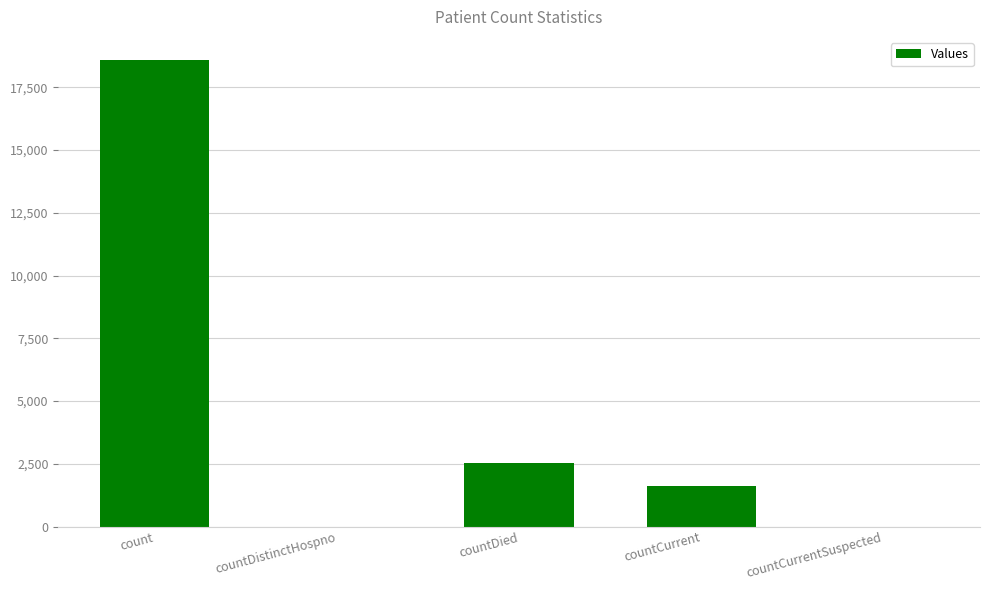

Reading right to left, list all the values displayed in this chart.

countCurrentSuspected=0	countCurrent=1629	countDied=2534	countDistinctHospno=0	count=18582